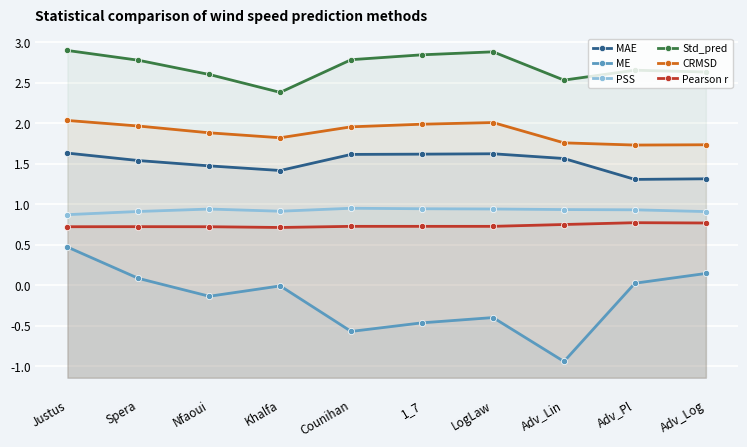

True or false: Pearson r has more than 2 interior local peaks.

True